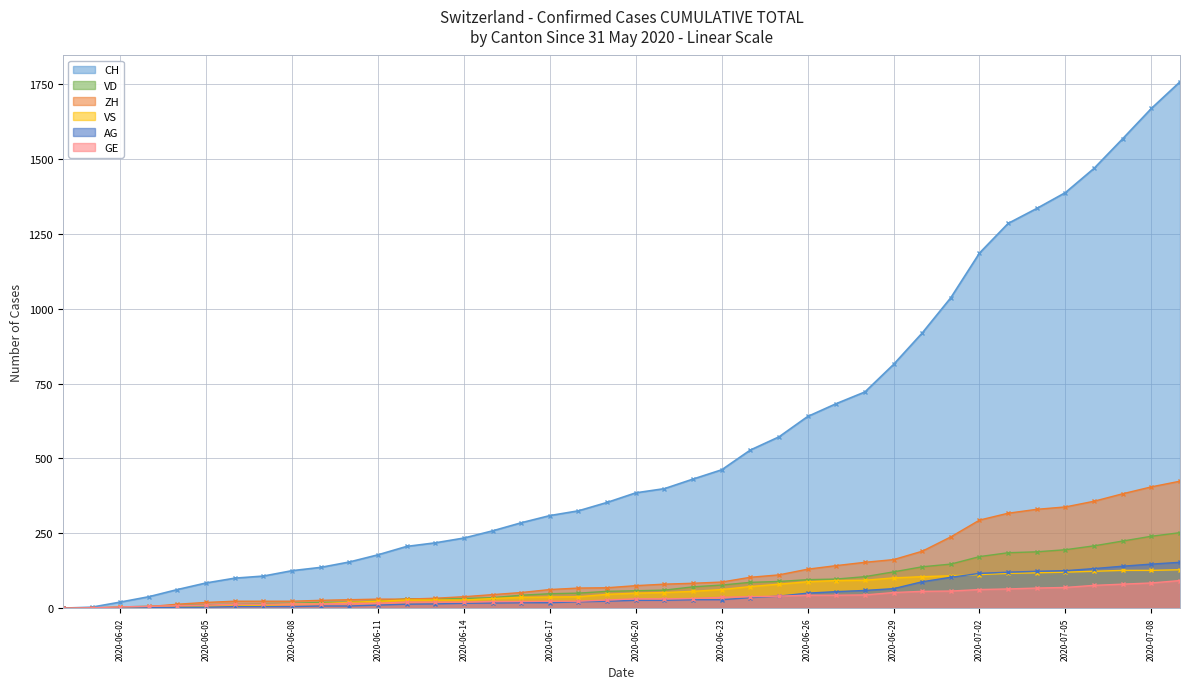

What are all the series names shown in the legend?

CH, VD, ZH, VS, AG, GE